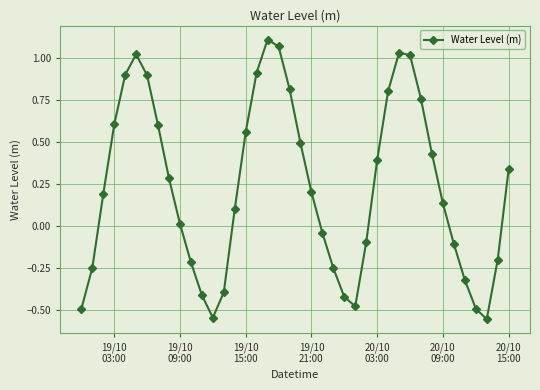

Count the number of data series in this chart.

1